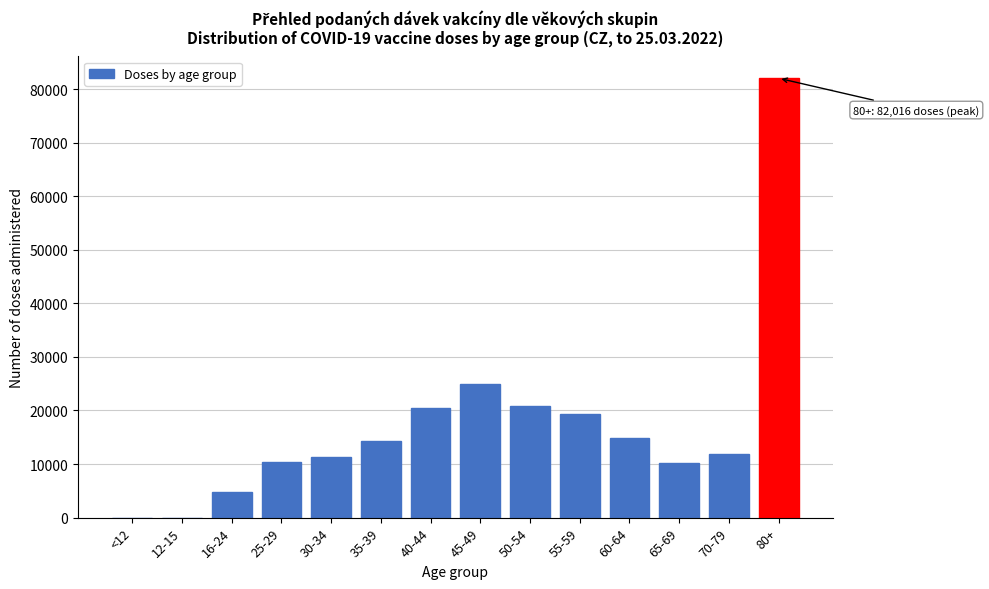

What is the change in value from 60-64 to 65-69?

-4740